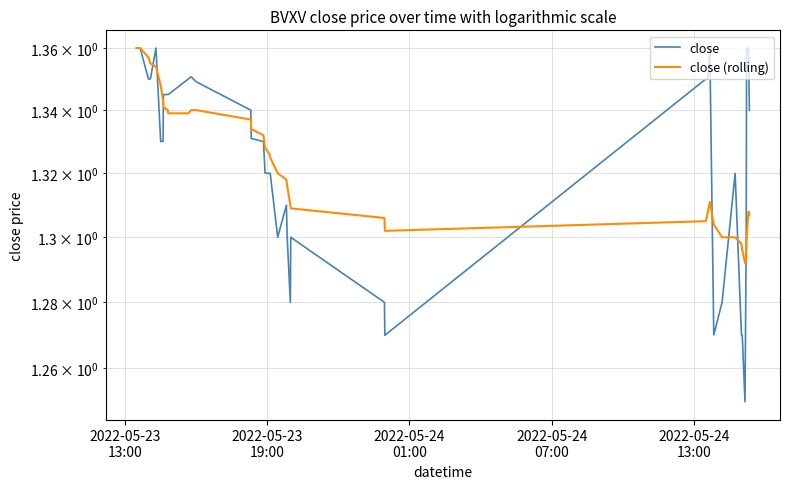

The value of close (rolling) at 8 is 0.3. True or false?

False